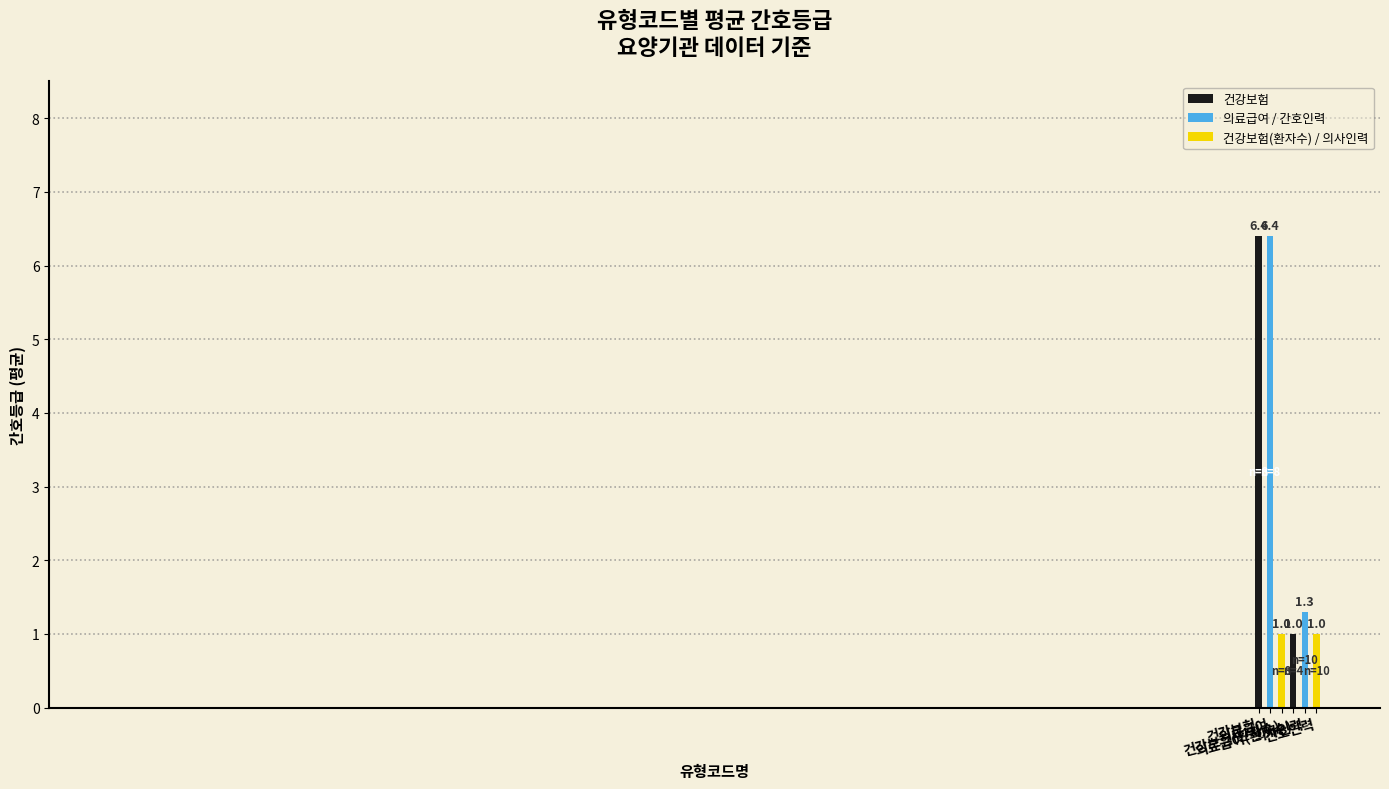

Are the bars grouped side by side (vs. stacked)?

No